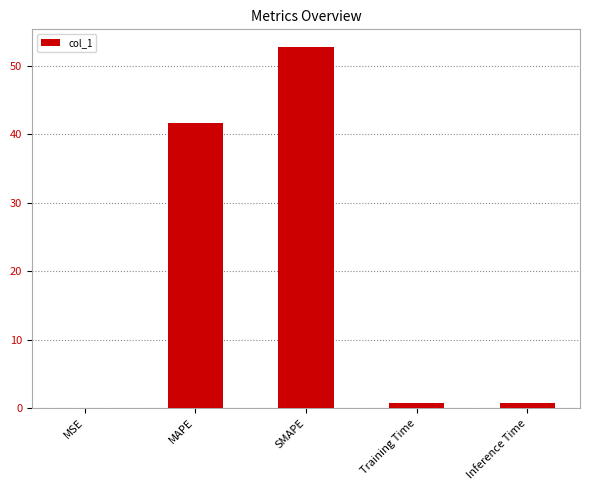

The chart shows a value of 0.0 at MSE. True or false?

True